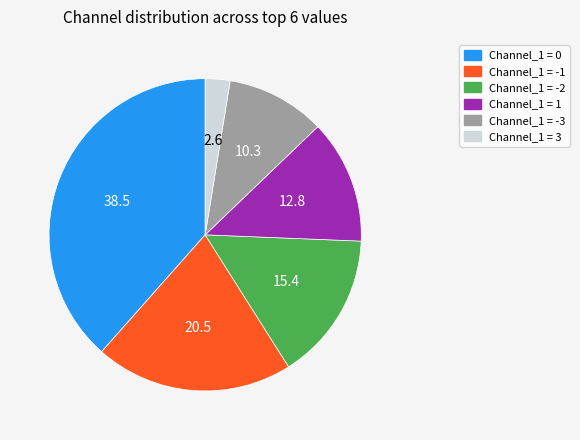

The Channel_1 = -2 slice represents 7% of the pie. True or false?

False